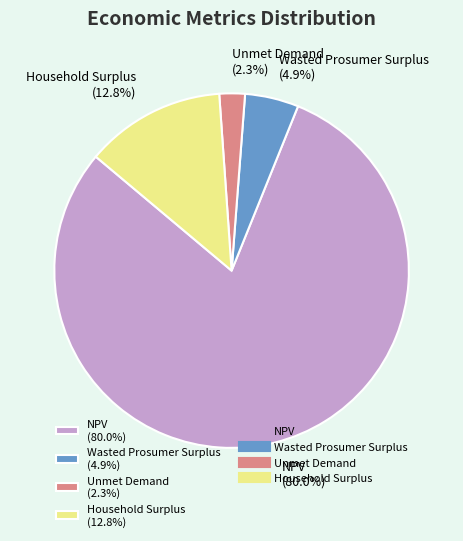

To the nearest percent, what portion does Household Surplus represent?

13%